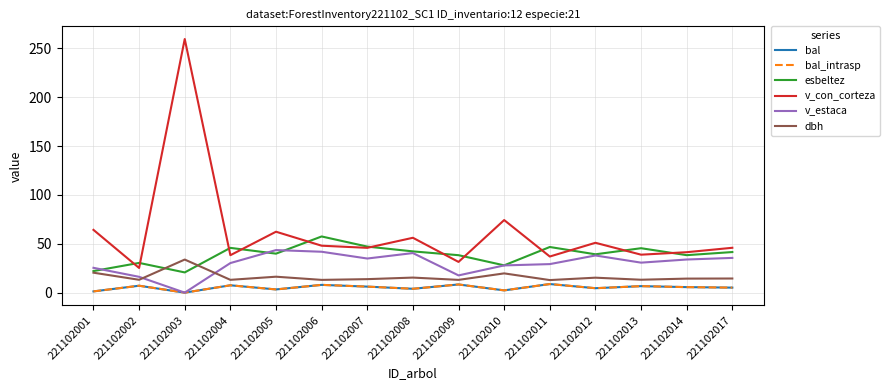

Reading left to right, transcribe all the data shown in this chart.

bal: 1.3	7.1	0.0	7.5	3.3	7.9	6.2	4.0	8.4	2.3	8.8	4.5	6.6	5.7	5.1
bal_intrasp: 1.3	7.1	0.0	7.5	3.3	7.9	6.2	4.0	8.4	2.3	8.8	4.5	6.6	5.7	5.1
esbeltez: 22.1	30.4	20.7	45.8	39.9	57.5	47.1	42.2	38.3	27.9	46.7	39.2	45.5	38.3	41.5
v_con_corteza: 64.2	25.2	259.5	38.3	62.3	48.0	45.8	56.1	31.4	74.2	37.0	51.0	38.8	41.4	45.9
v_estaca: 25.4	16.2	0.0	30.2	43.5	41.8	34.9	40.5	17.6	27.9	29.2	38.0	30.7	33.9	35.5
dbh: 20.4	13.2	33.9	13.1	16.3	13.1	13.8	15.4	13.1	19.7	12.8	15.3	13.2	14.3	14.4